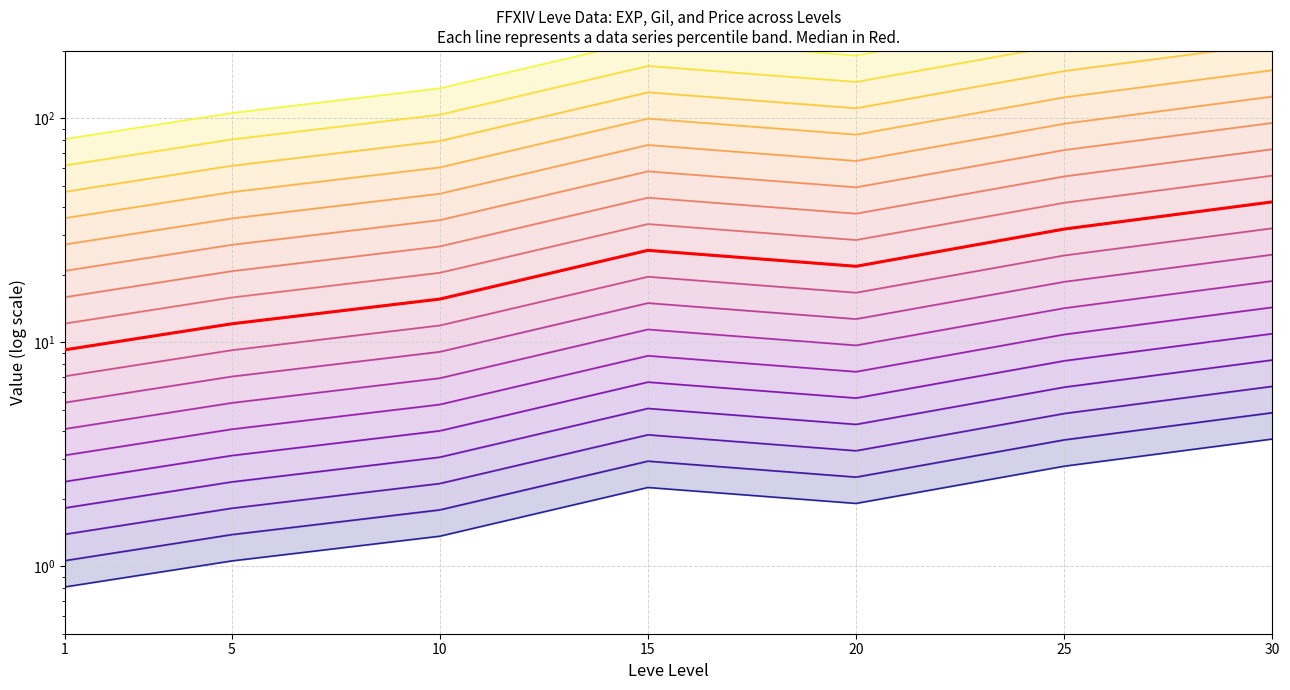

How many categories are shown in the chart?

7